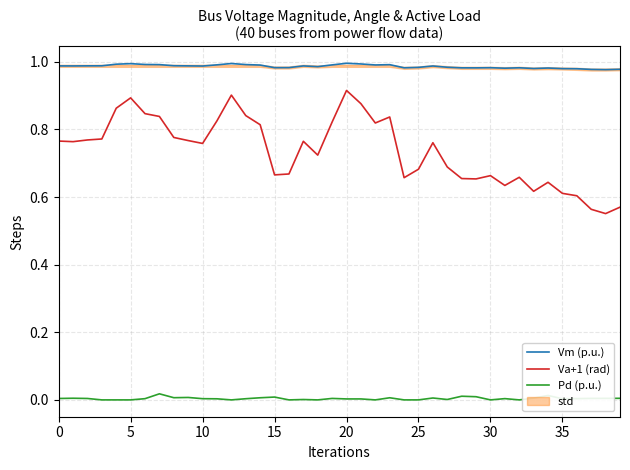

True or false: Va+1 (rad) and Vm (p.u.) cross at least once.

False